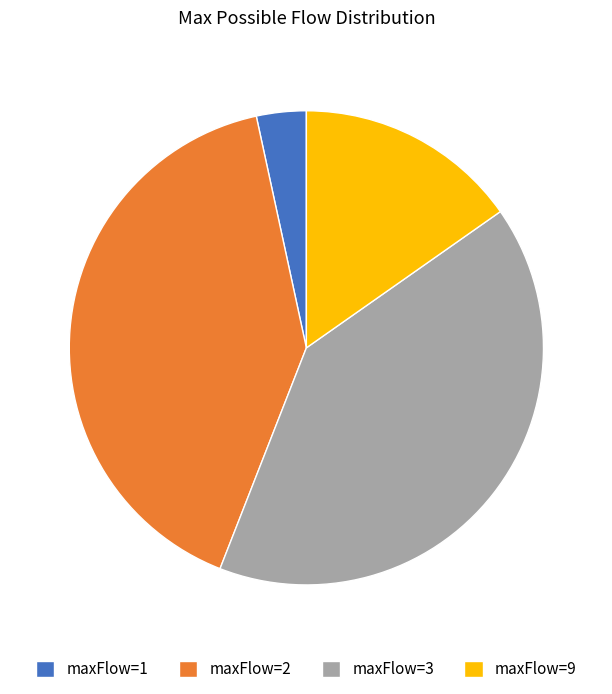

Is there a majority slice in this chart?

No